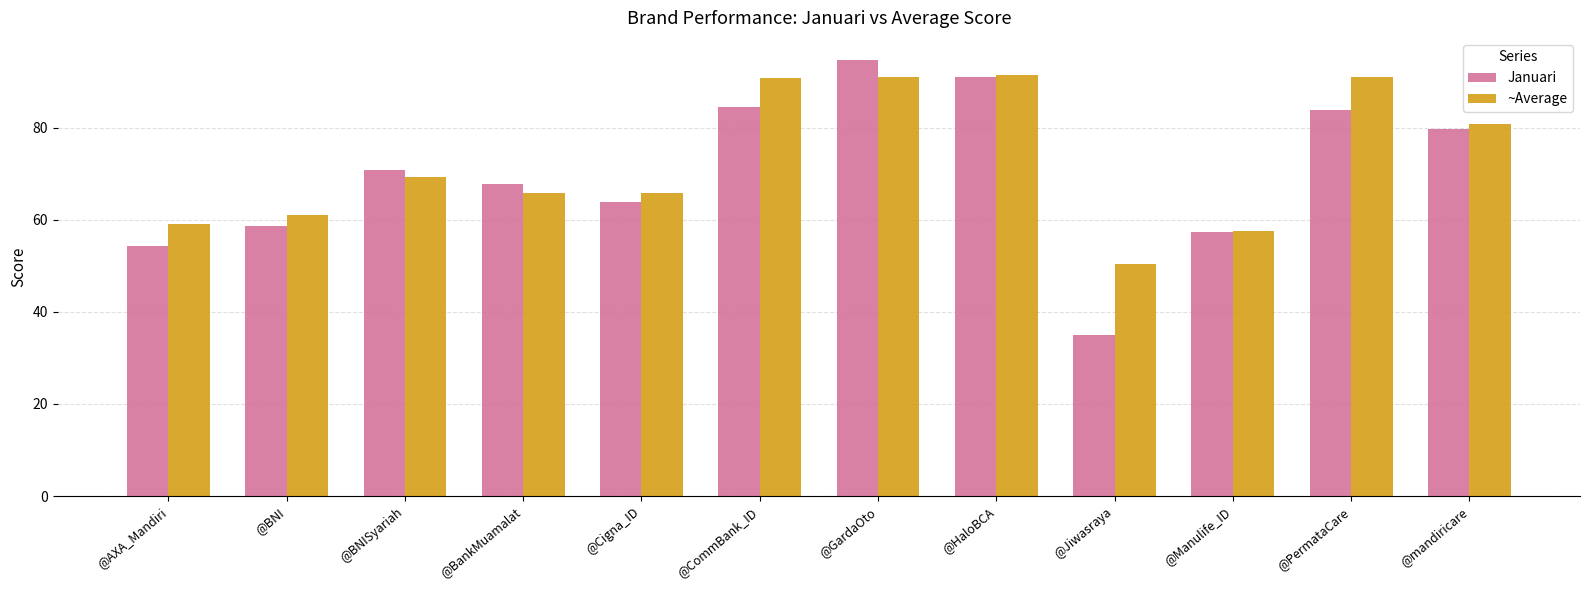

How many bars are there in each group?

2